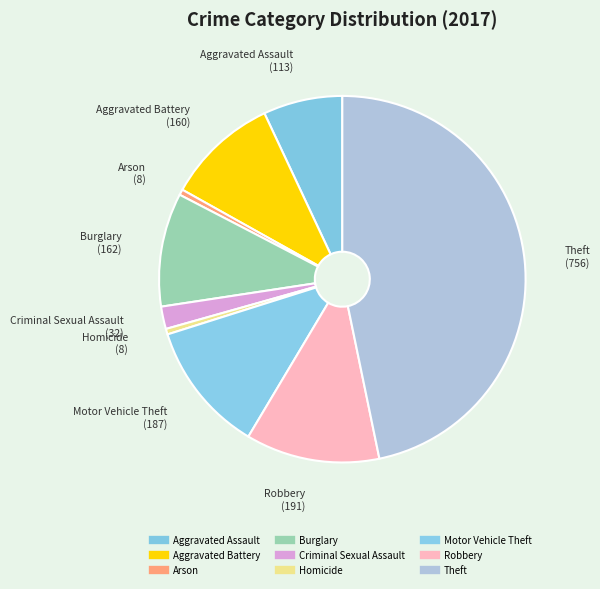

Does Criminal Sexual Assault account for over 50% of the chart?

No